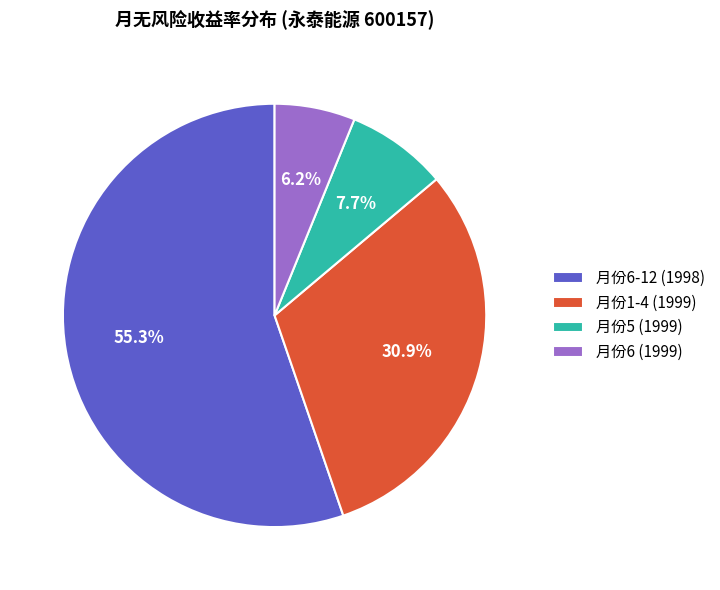

What is the total percentage of 月份6 (1999) and 月份6-12 (1998)?

61.4%